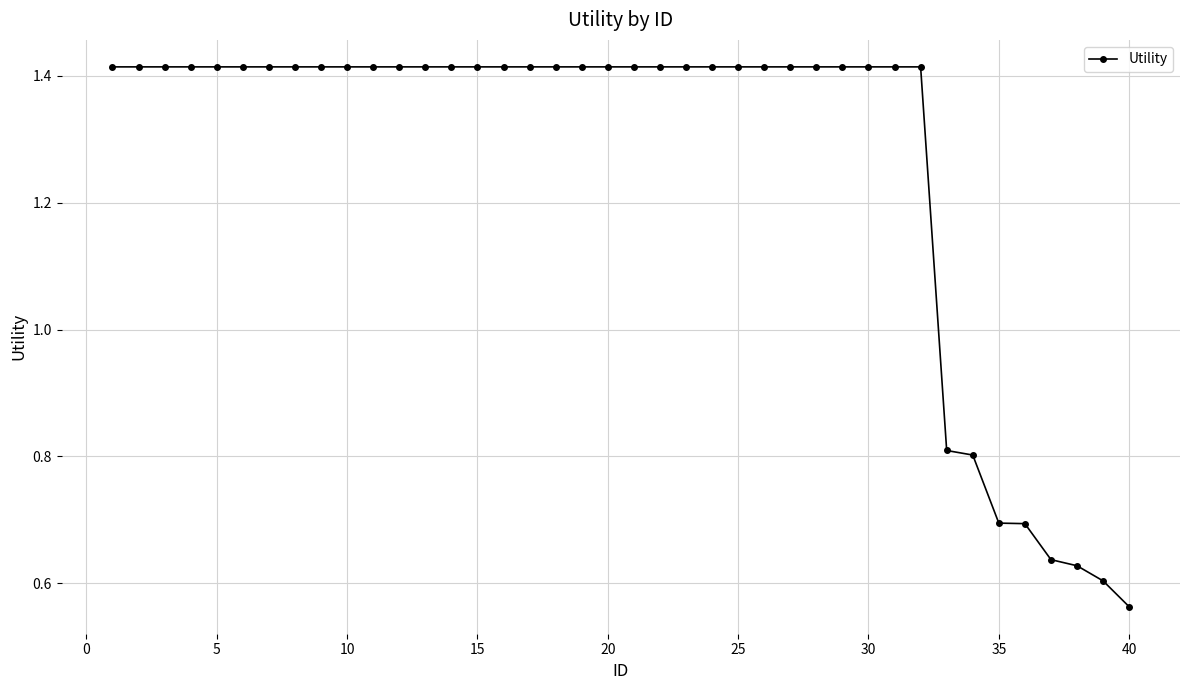

Count the values in the range 1 to 2.

32